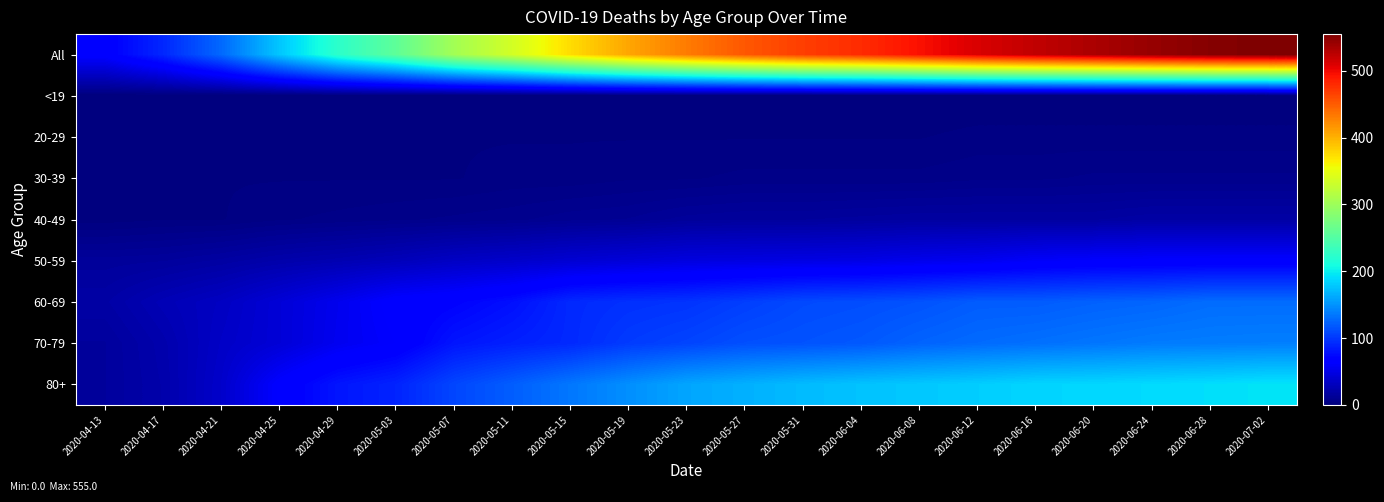

How many data points does each series have?

21